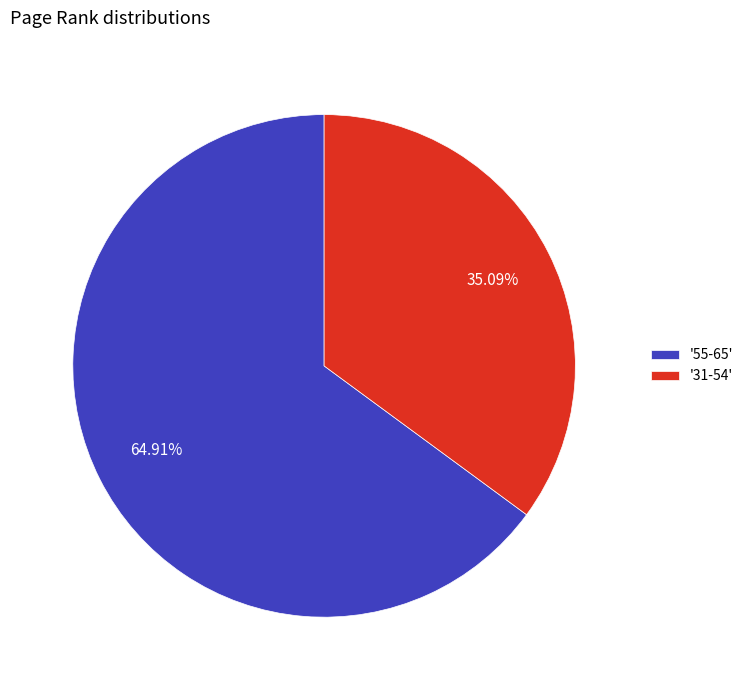

Combined, do '55-65' and '31-54' account for over 50%?

Yes